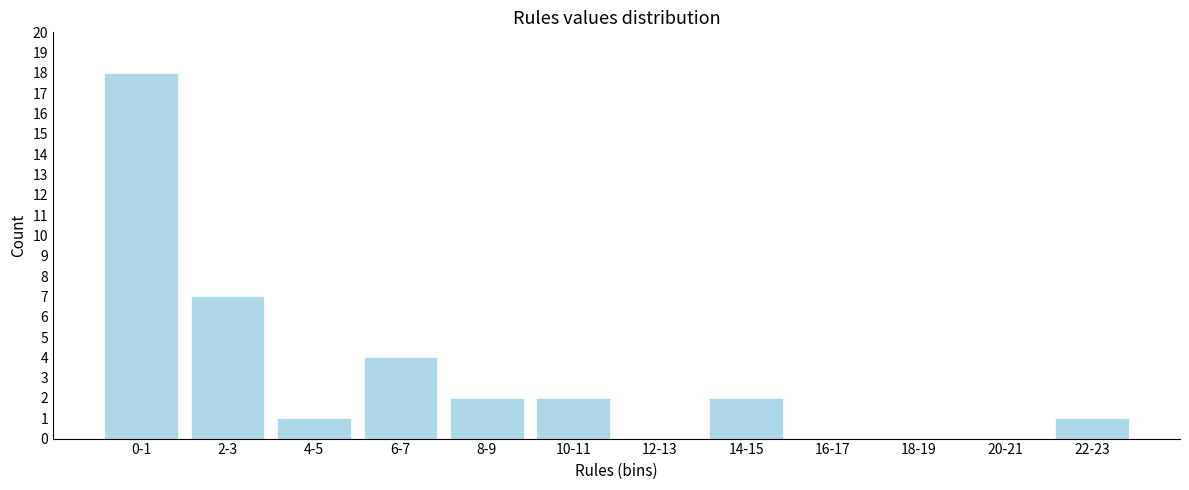

Reading right to left, list all the values displayed in this chart.

22-23=1	20-21=0	18-19=0	16-17=0	14-15=2	12-13=0	10-11=2	8-9=2	6-7=4	4-5=1	2-3=7	0-1=18